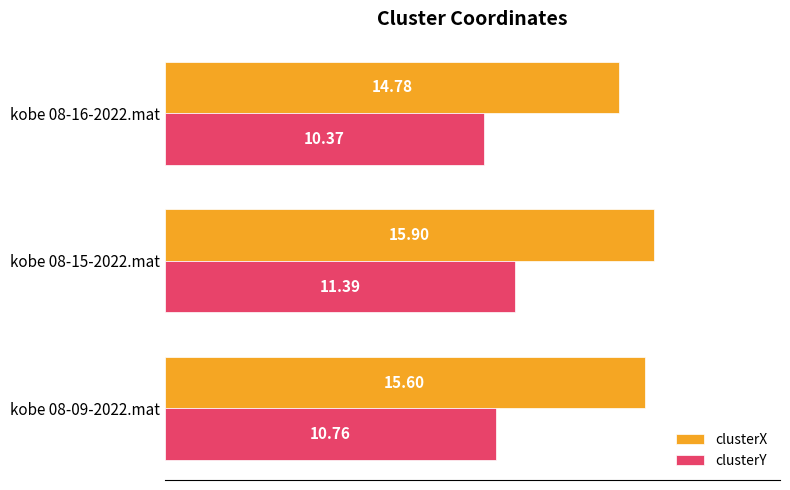

At which label does clusterY reach its peak?

kobe 08-15-2022.mat